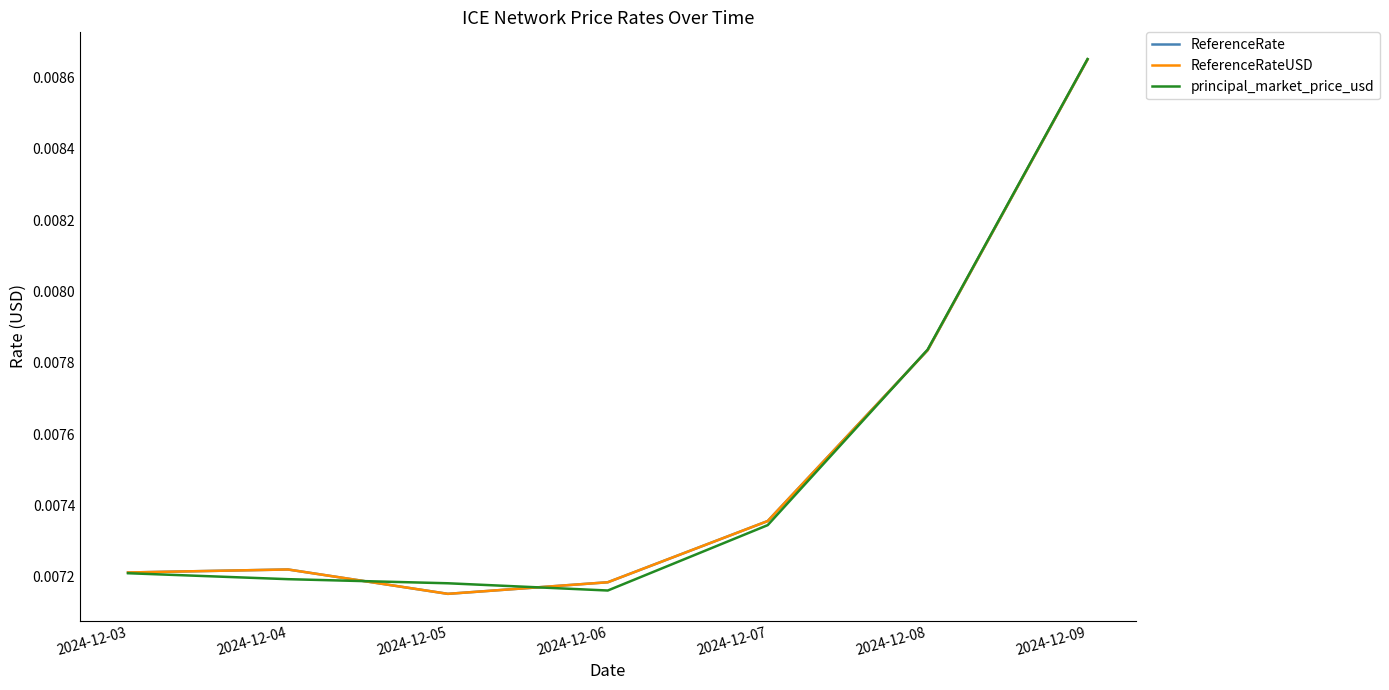

Which has a higher value, 2024-12-09 or 2024-12-05?

2024-12-09